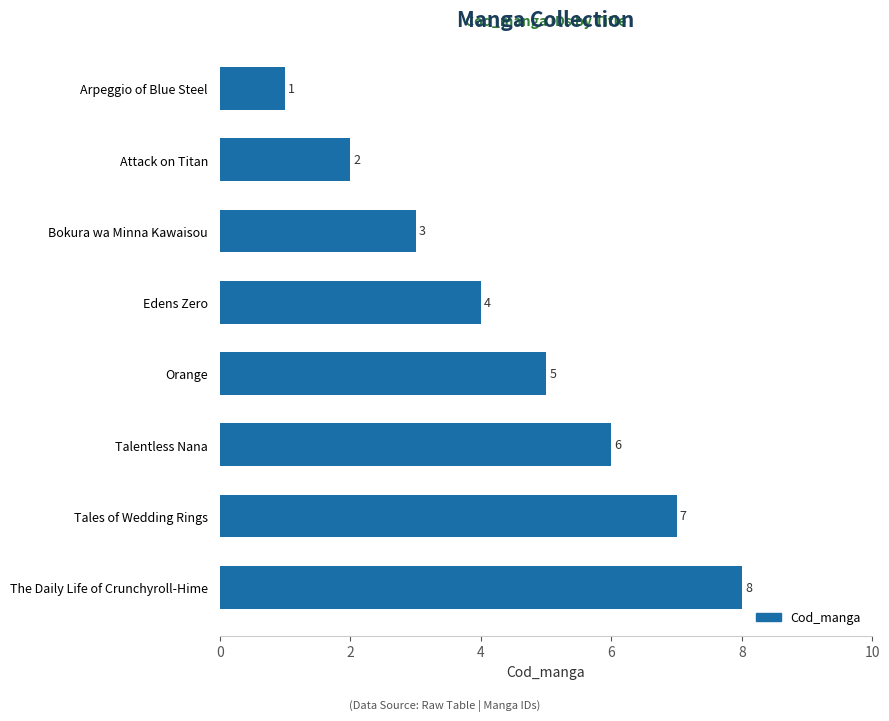

The chart shows a value of 10 at Talentless Nana. True or false?

False